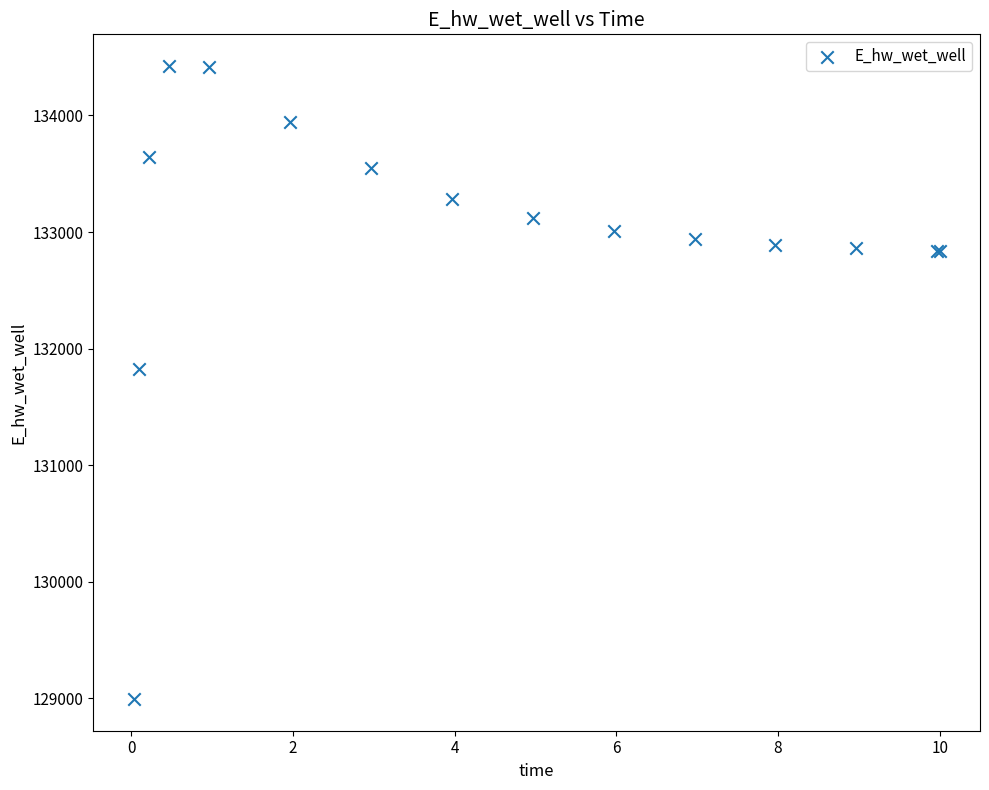

What Y value in the scatter plot is closest to 131709?

131827.2